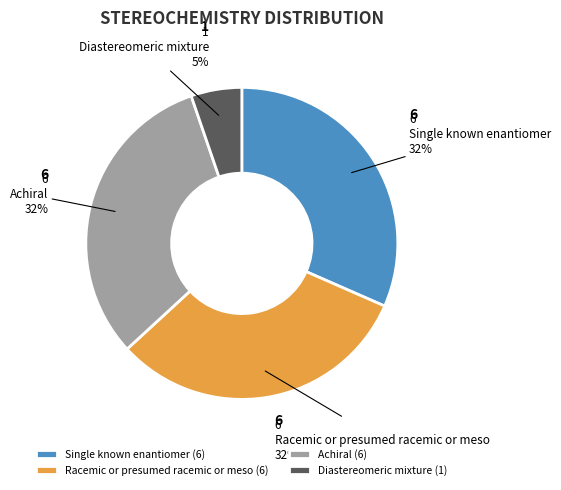

To the nearest percent, what is the average slice percentage?

25%